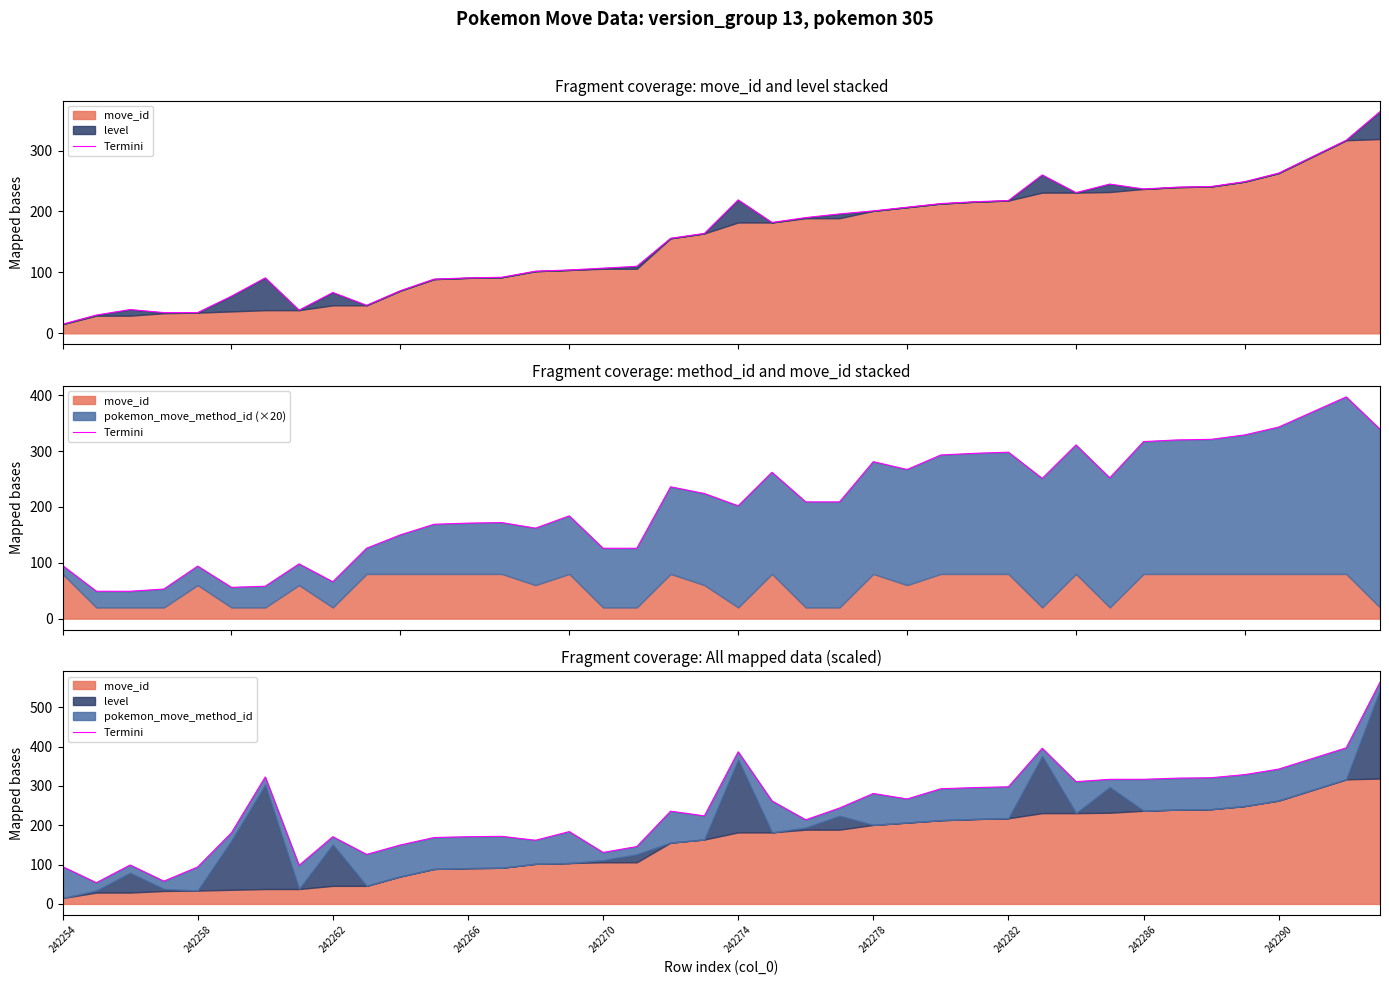

What is the sum of all values?

9571